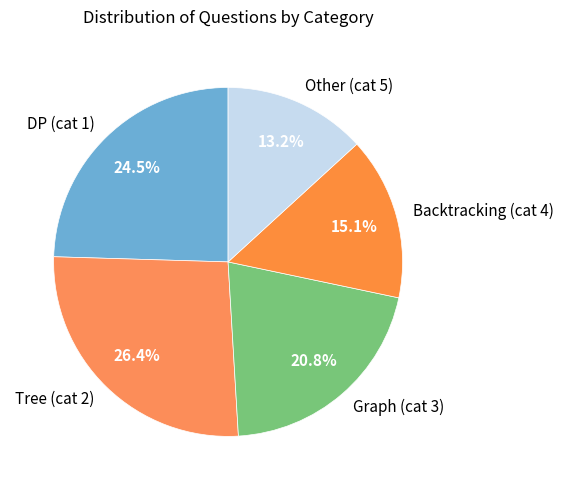

How much of the chart is everything except Other?

86.8%